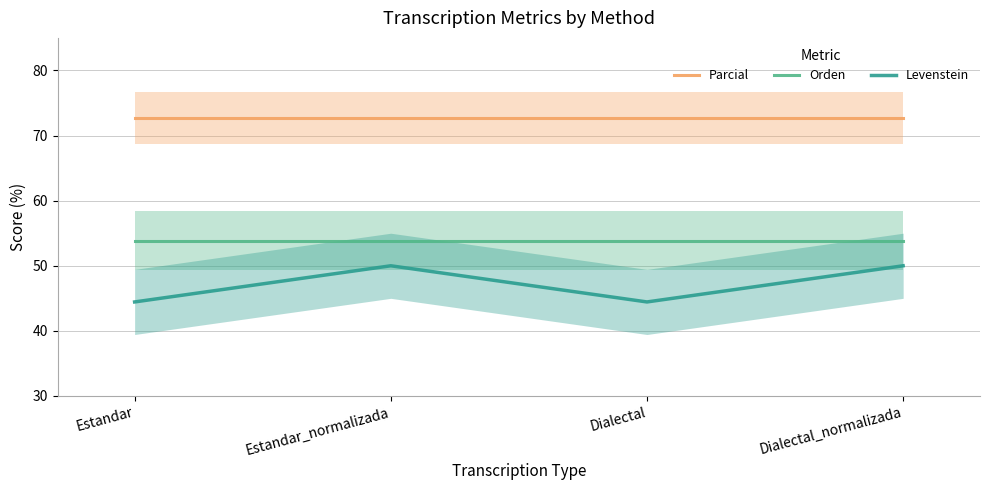

What position from the left is Dialectal_normalizada?

4